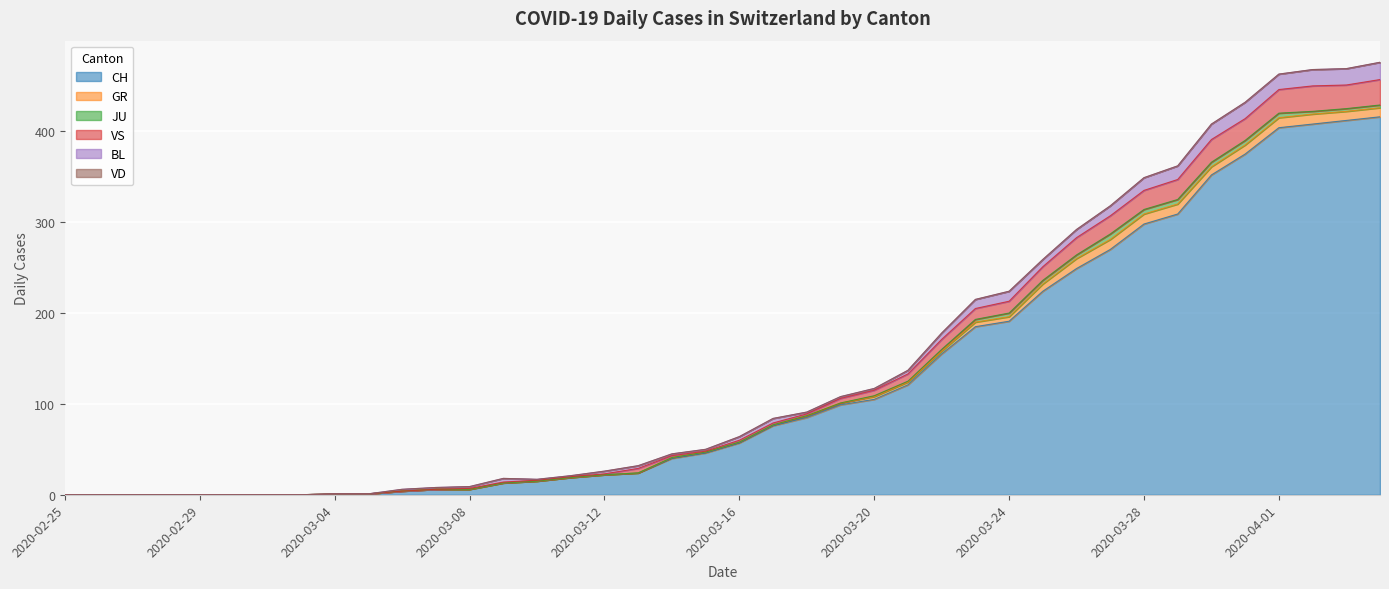

True or false: BL has a value of 18 at 2020-03-27.

False